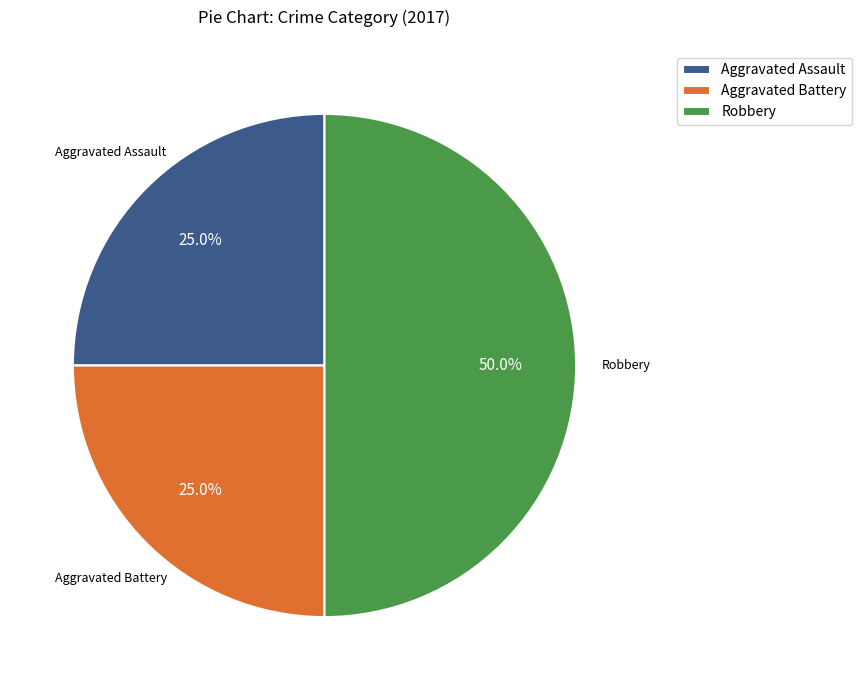

What is the ratio of the value at Aggravated Battery to the value at Aggravated Assault?

1.0